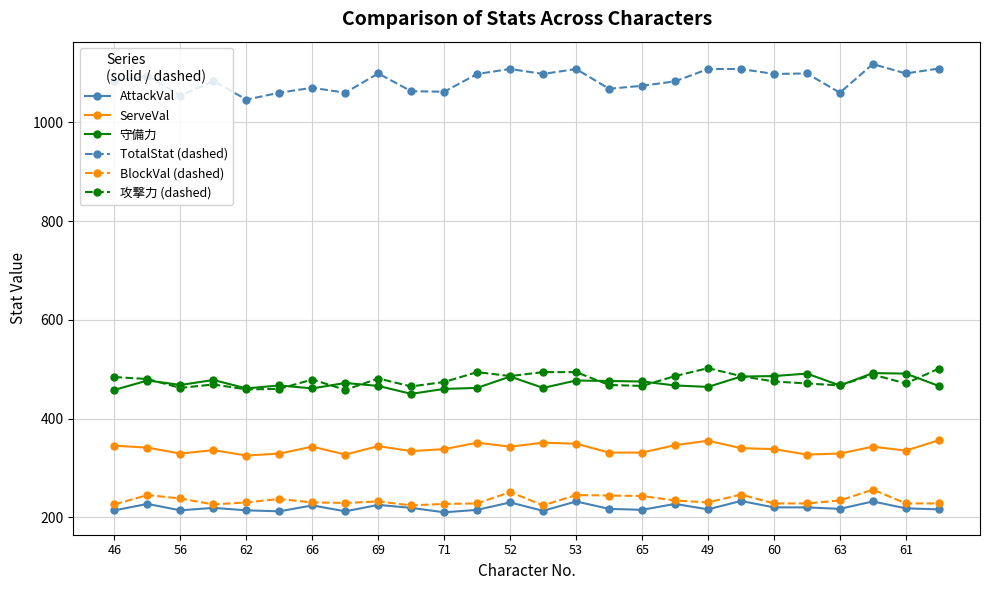

Does the chart have visible grid lines?

Yes